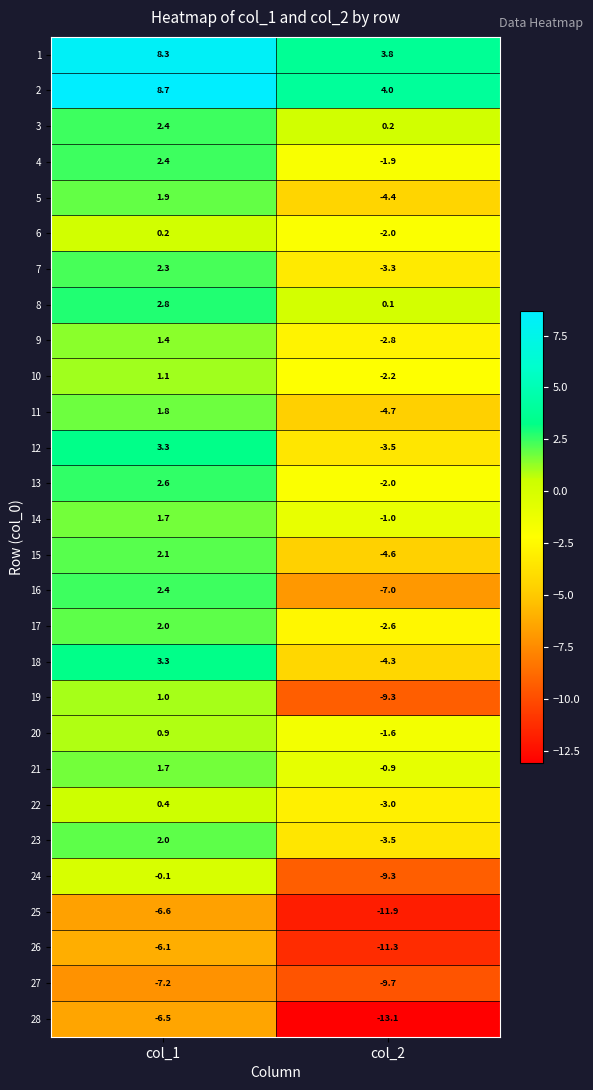

How many positive values does the 22 series have?

1